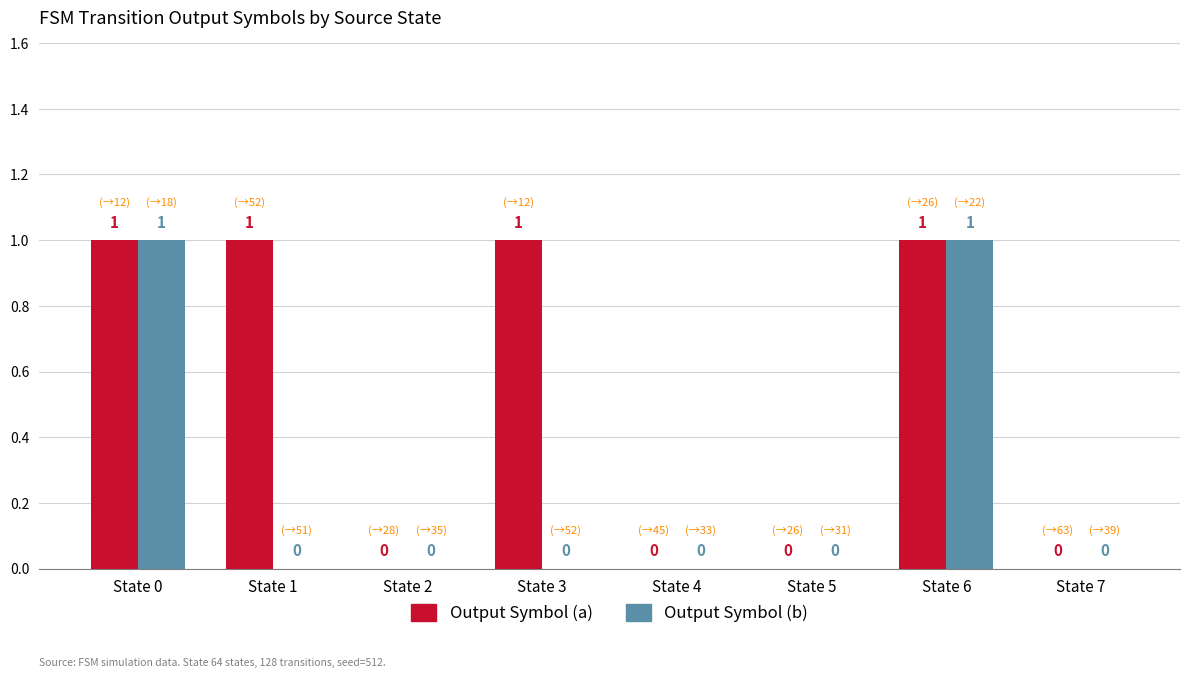

Are the bars horizontal?

No